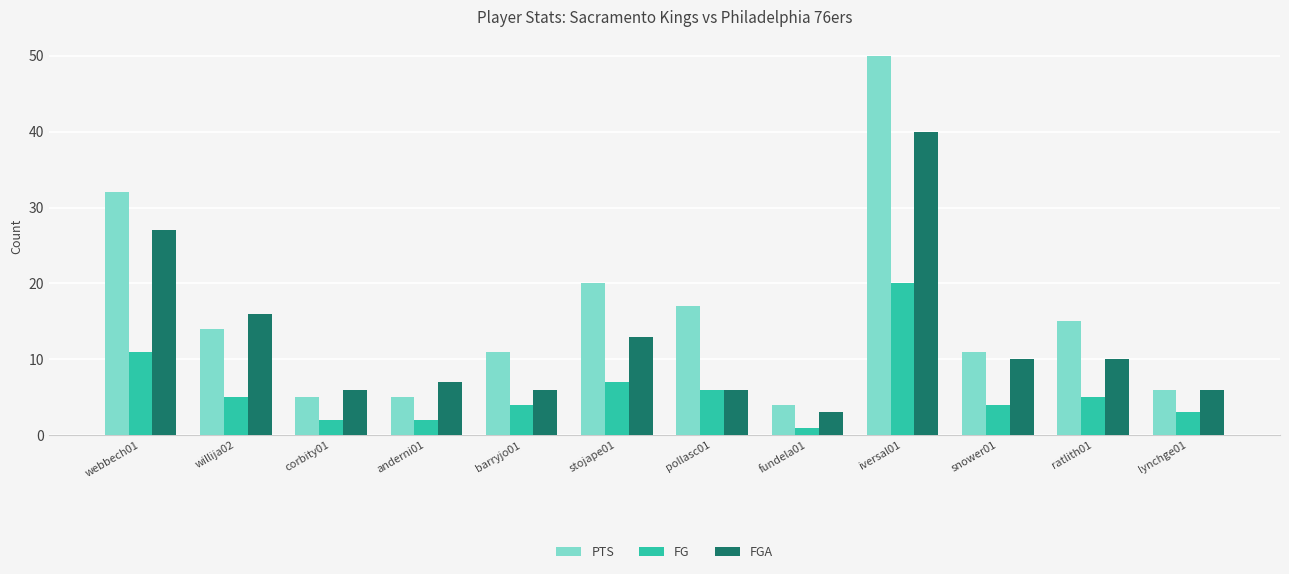

Which category has the highest value in the PTS series?

iversal01